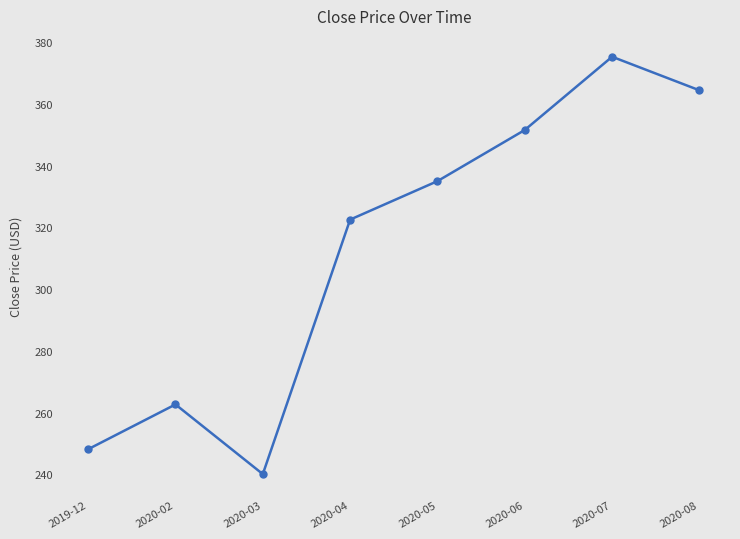

What is the value of the 3rd point from the left?

240.1